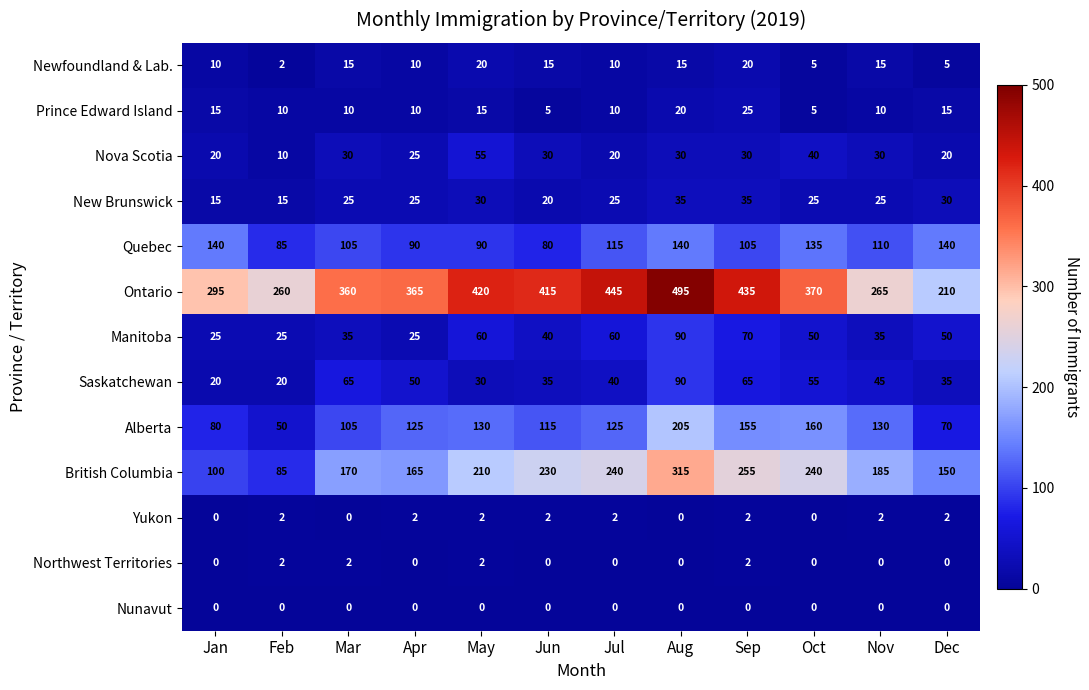

What is the maximum value shown in the chart?

495